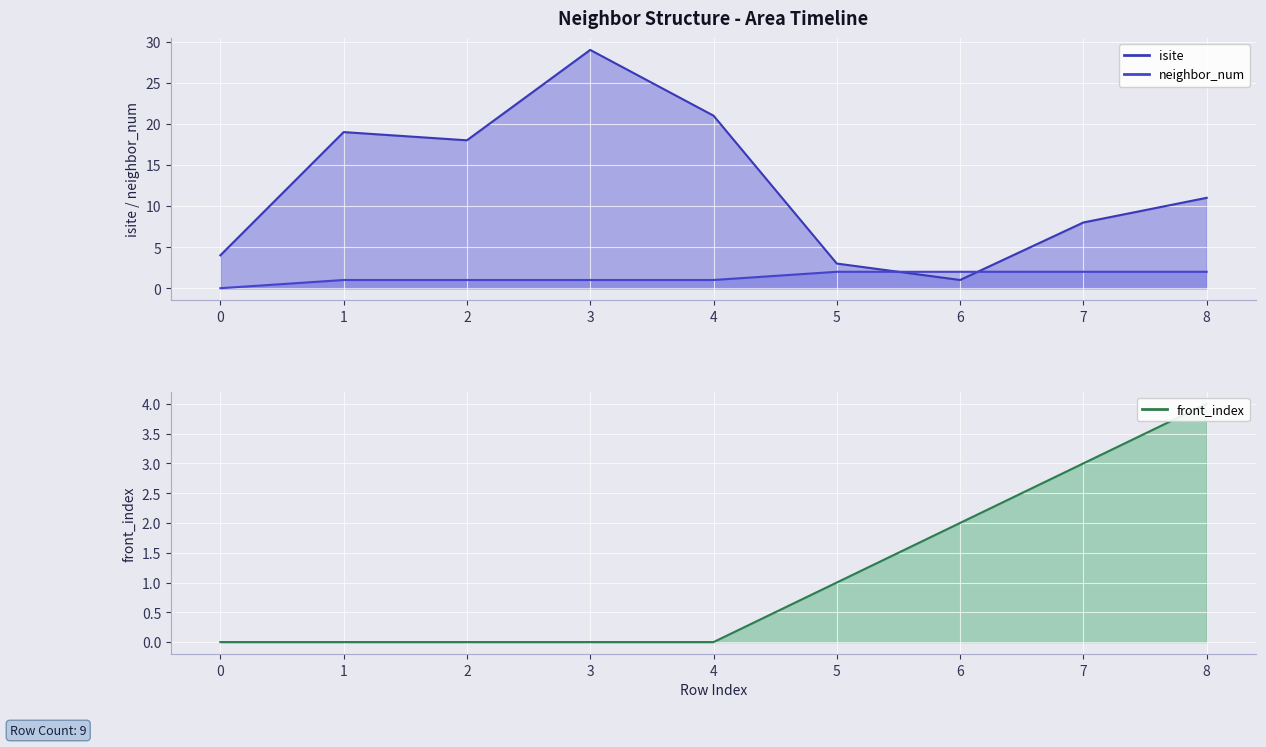

What is the difference between the second highest and minimum values in the neighbor_num series?

2